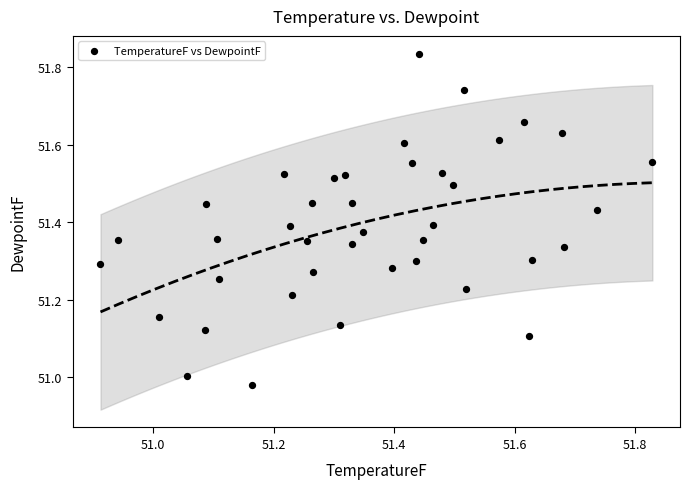

What is the range of X values (max minus min)?

0.9